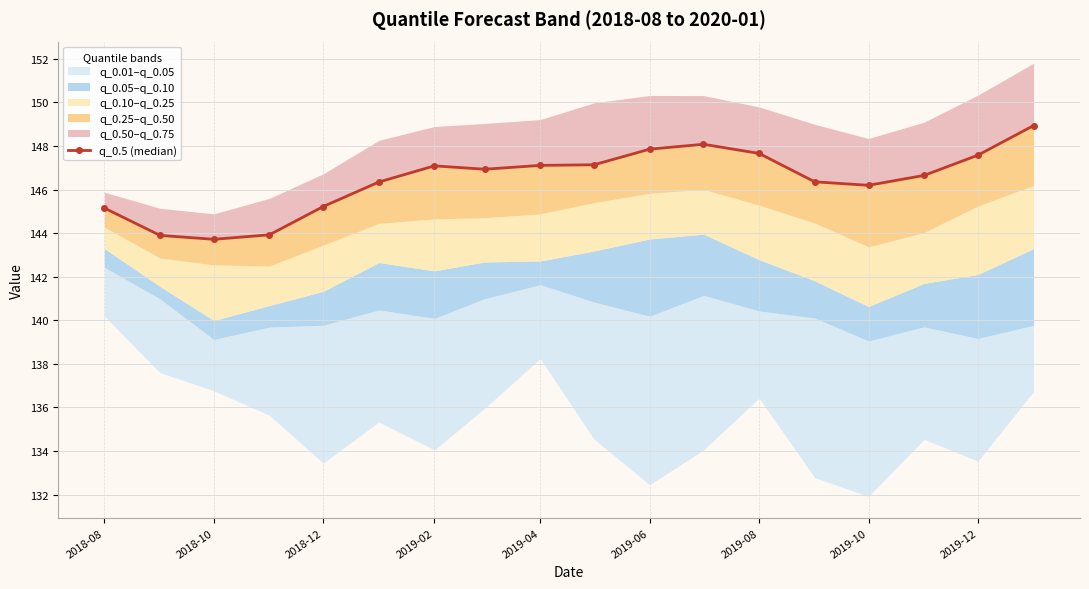

Between 2019-02 and 2019-06, which is larger?

2019-06